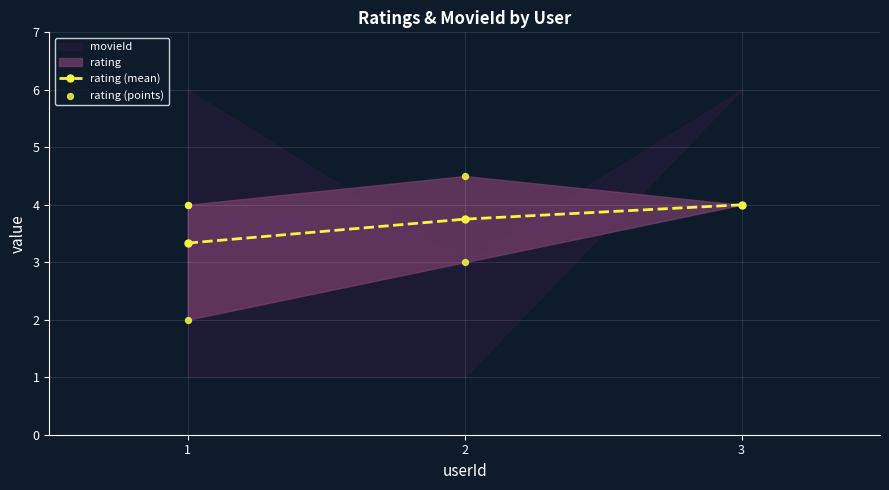

Approximately how many times larger is the value at 1 compared to 2?

0.4